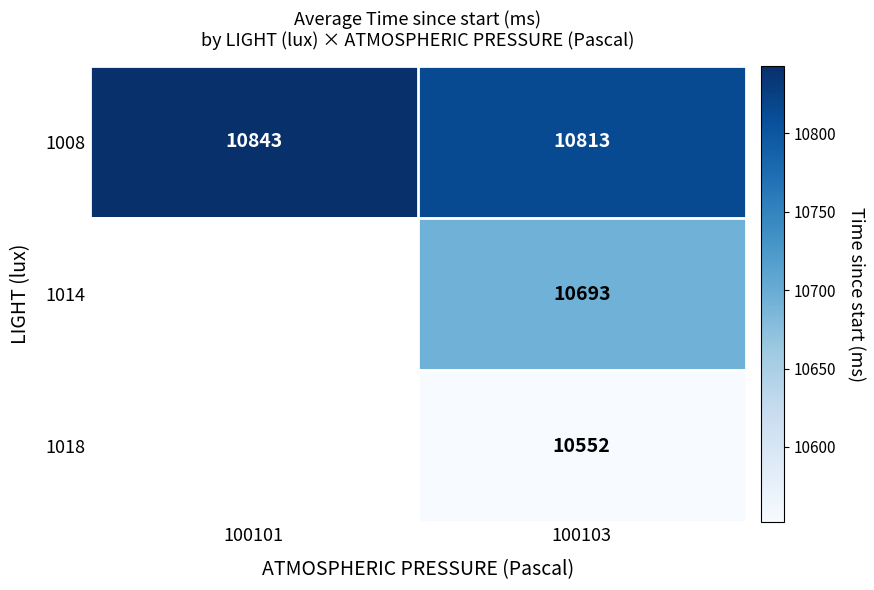

At which category is the sum across all series the highest?

100103